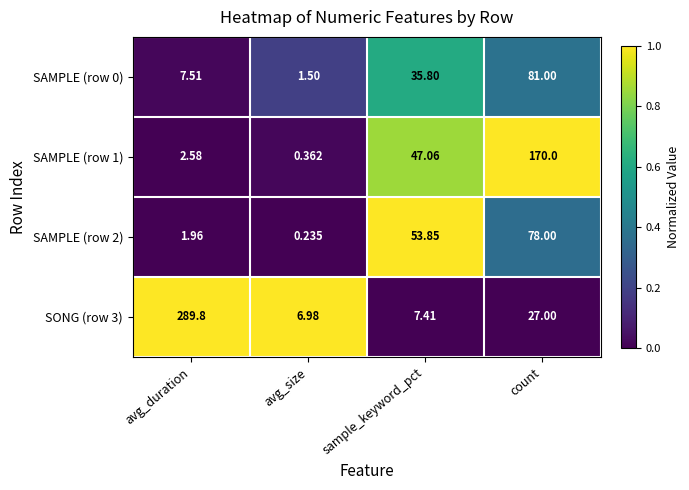

At which category is the sum across all series the highest?

count